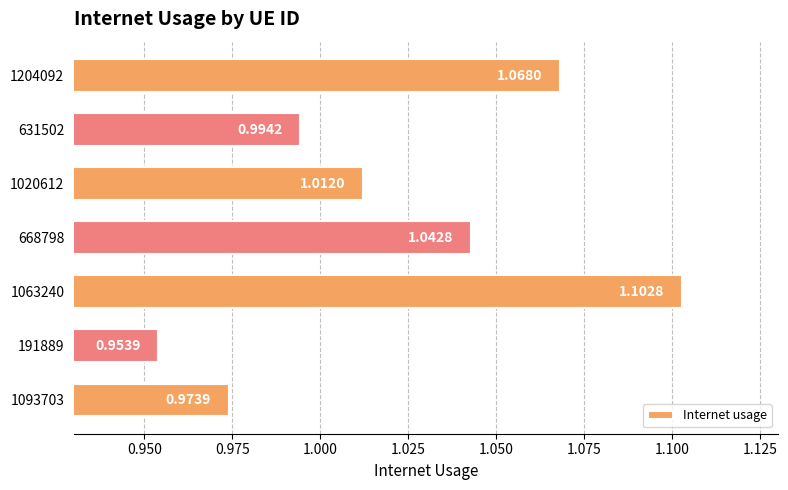

Which has a higher value, 1063240 or 631502?

1063240